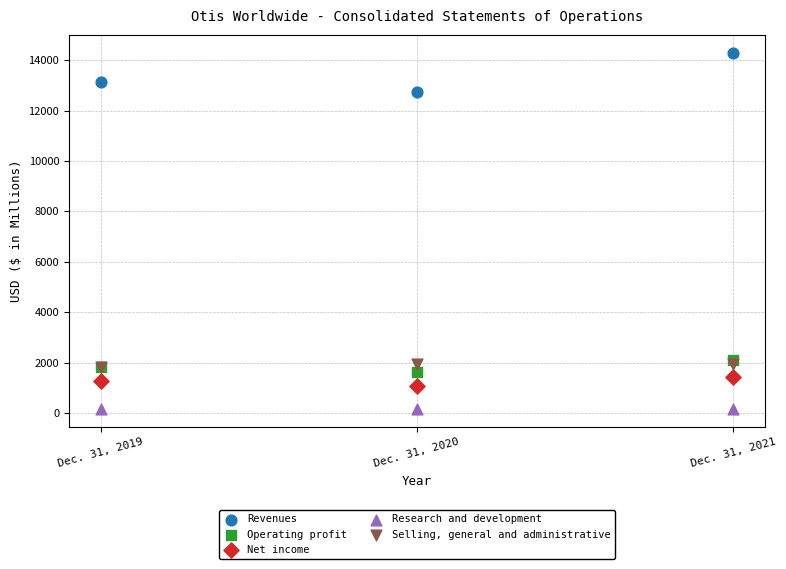

Across all series, what Y value is closest to 7225?

2108